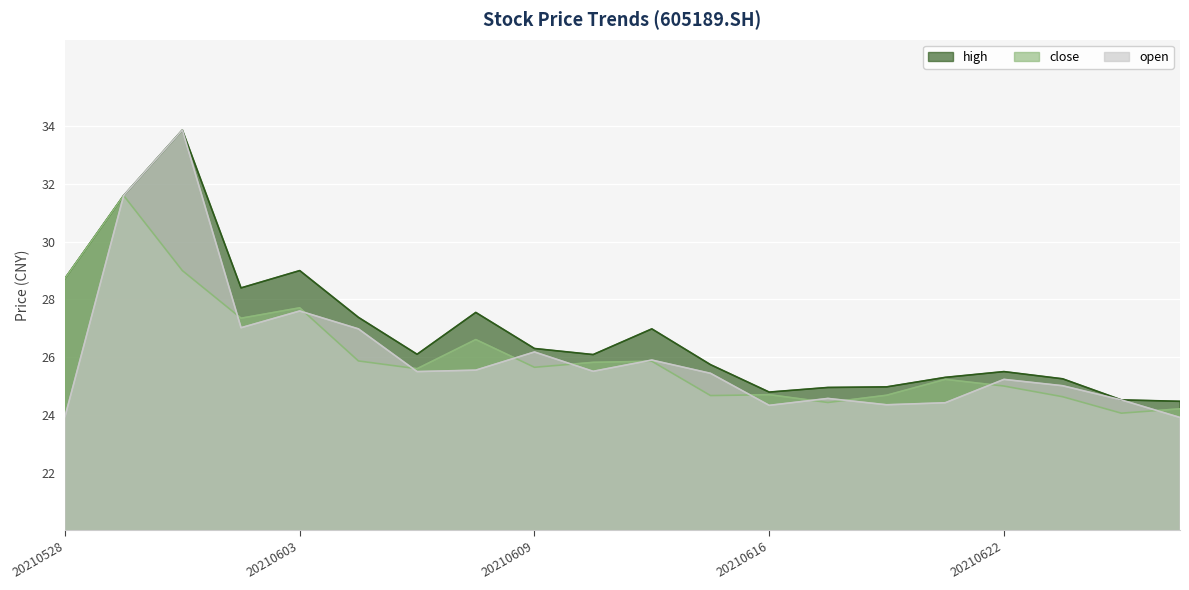

What is the sum of all open values?

521.4